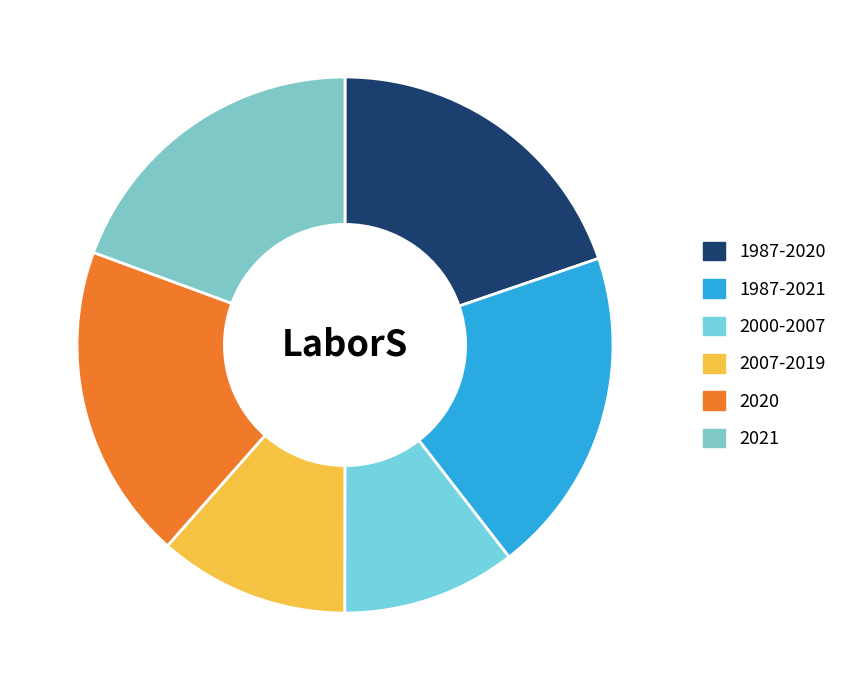

Does 2000-2007 represent more than half of the total?

No